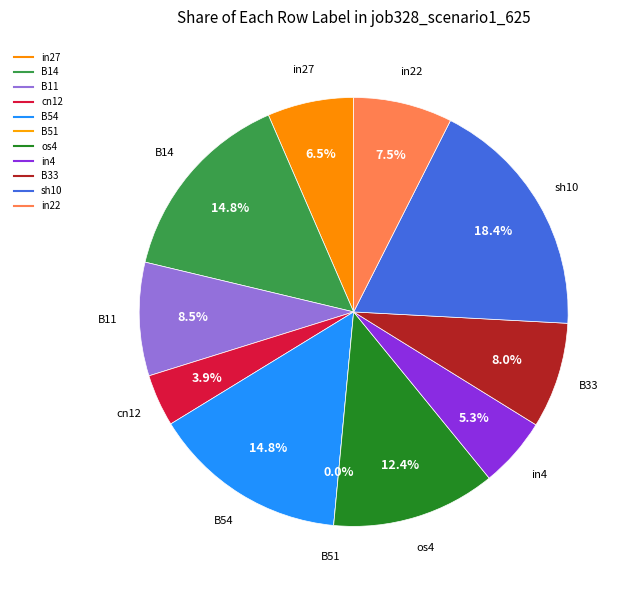

True or false: B11 accounts for 16% of the total.

False